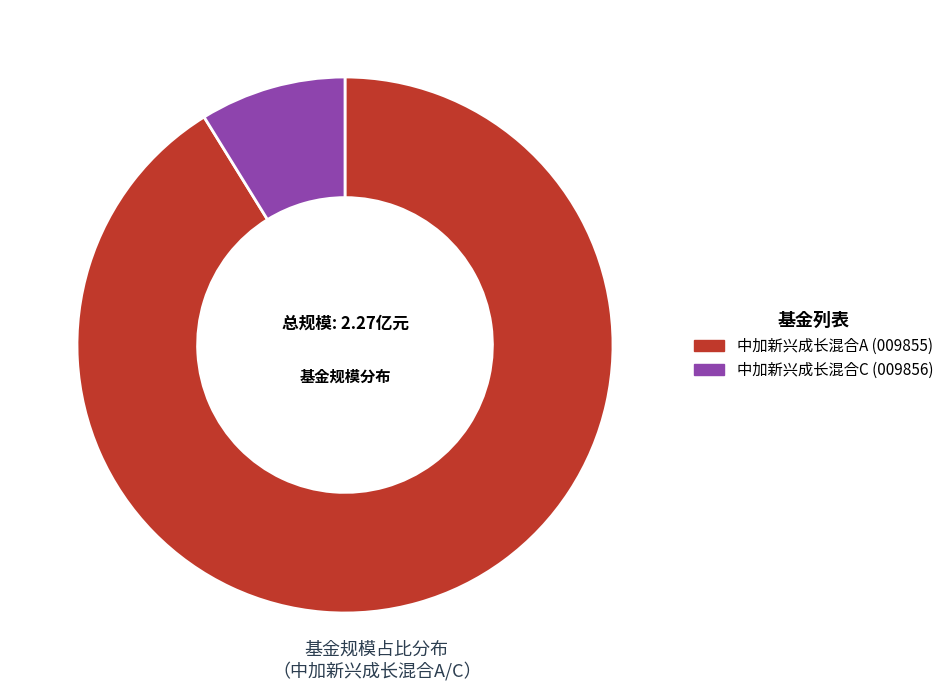

Do 中加新兴成长混合C and 中加新兴成长混合A together represent more than half of the pie?

Yes